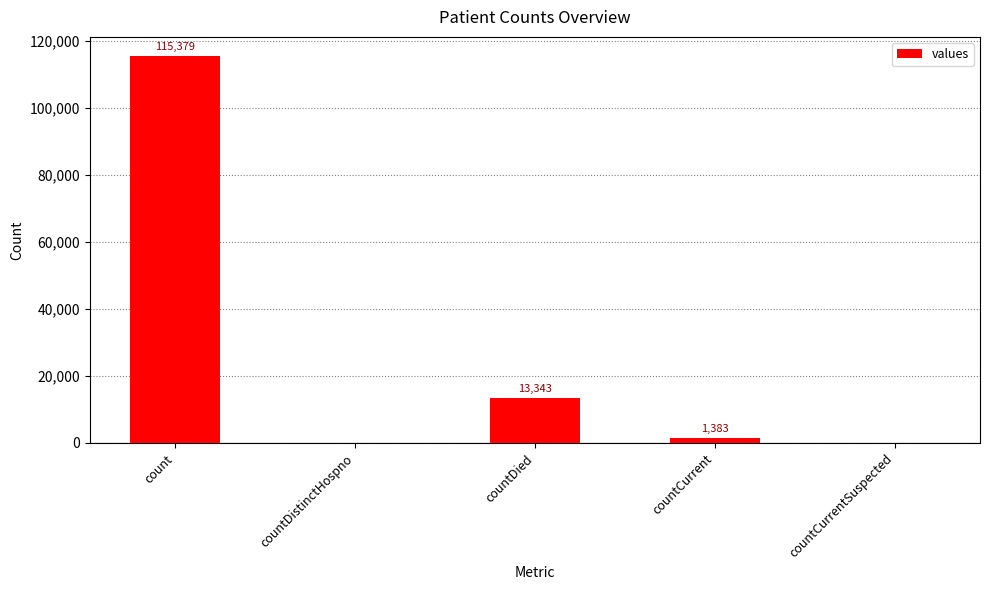

Where does the data first go above 1383?

count